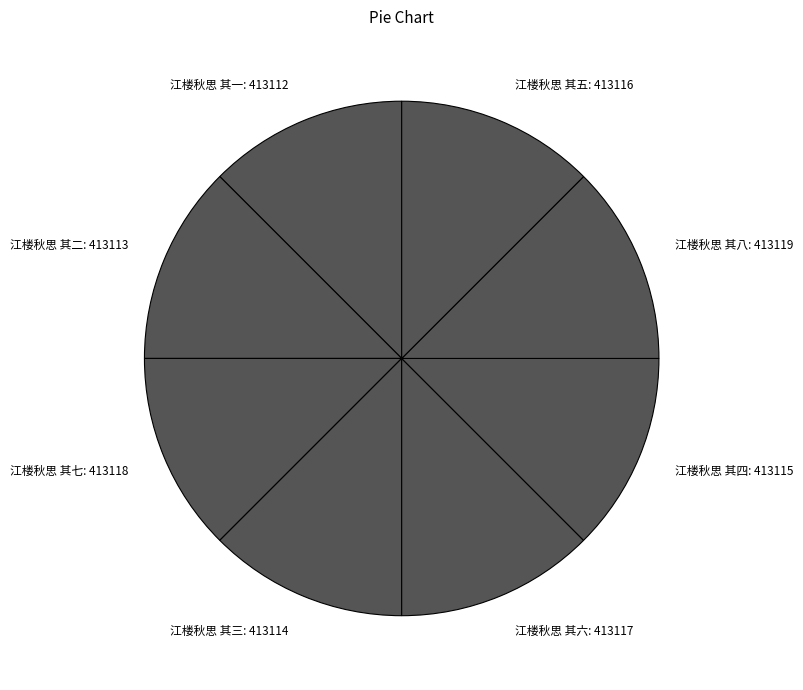

The 江楼秋思 其七 slice represents 2% of the pie. True or false?

False